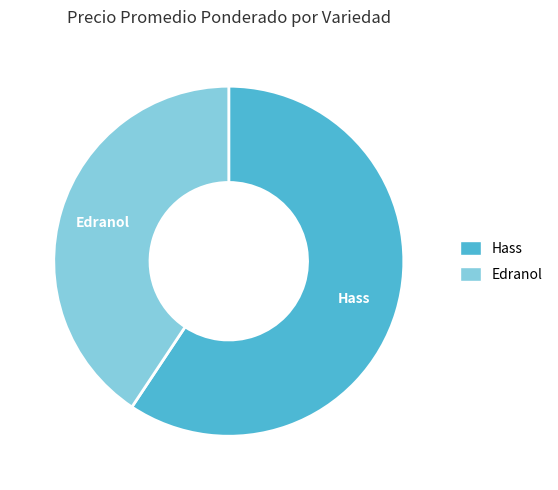

Does any single category account for the majority?

Yes